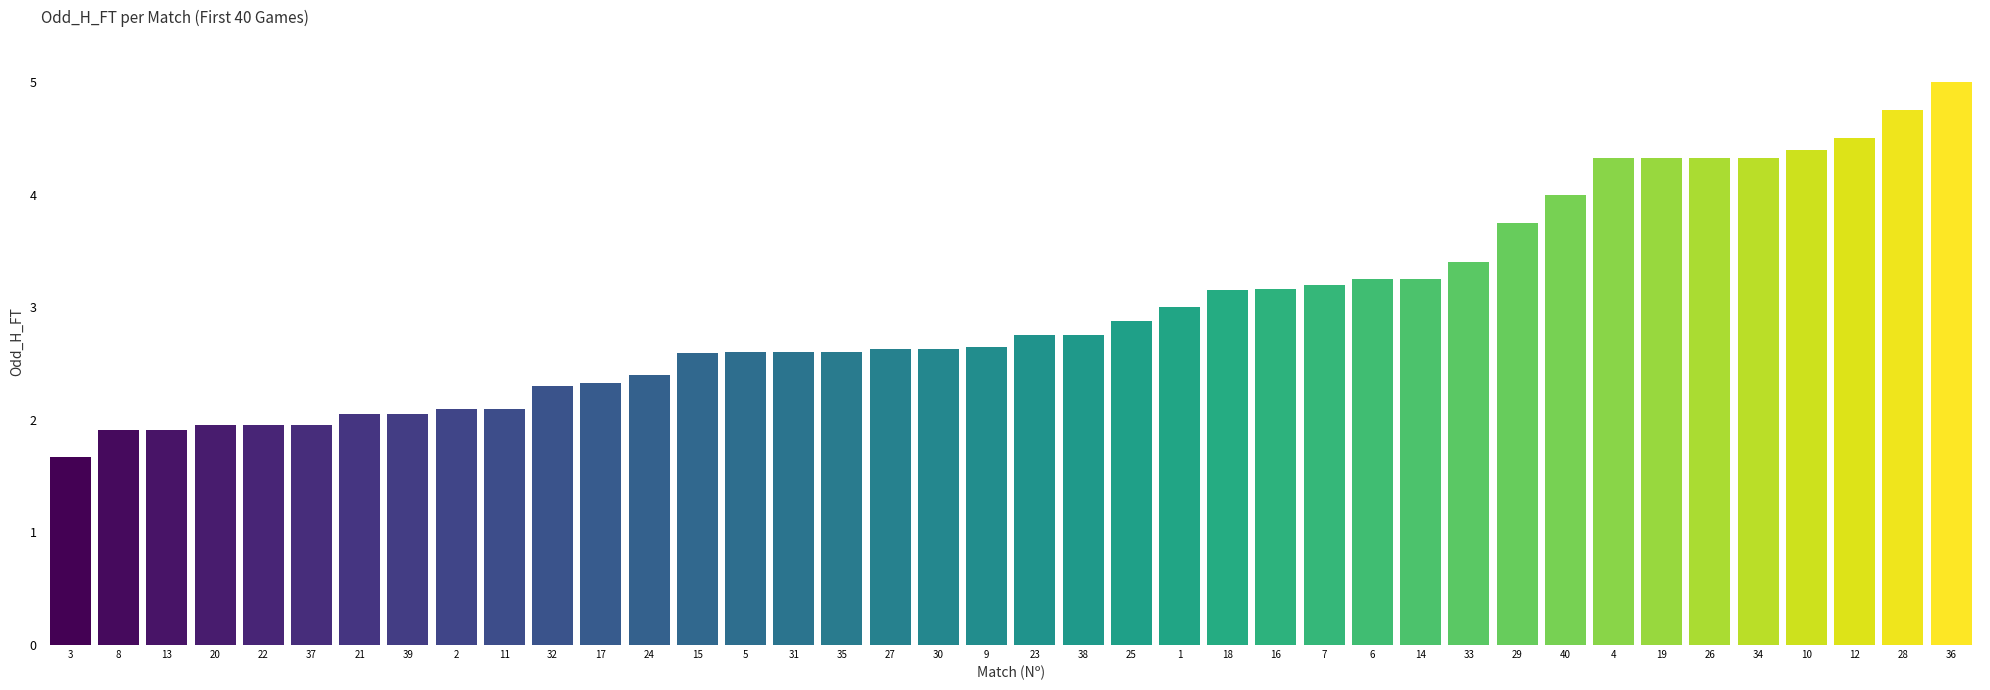

What is the value of the 17th bar from the left?

2.6